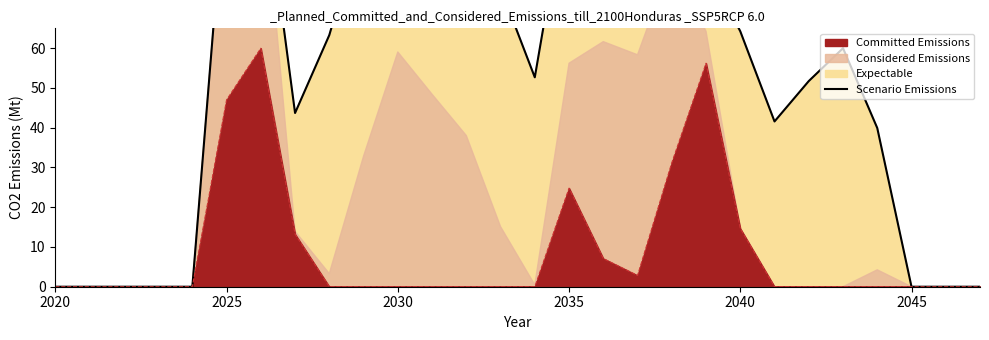

What is the value of the 22nd point from the left?

41.6